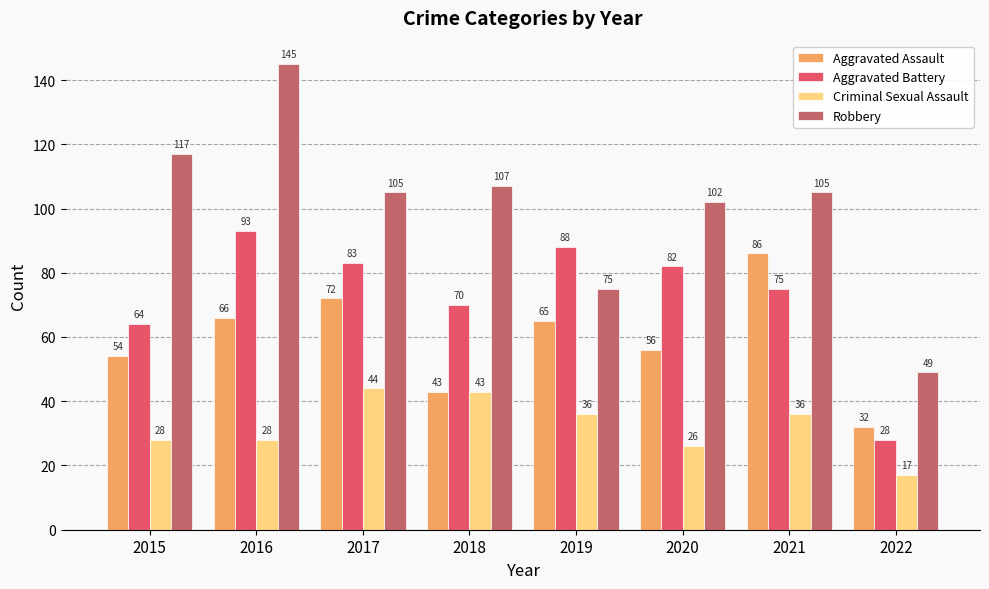

The value of Robbery at 2020 is 168. True or false?

False